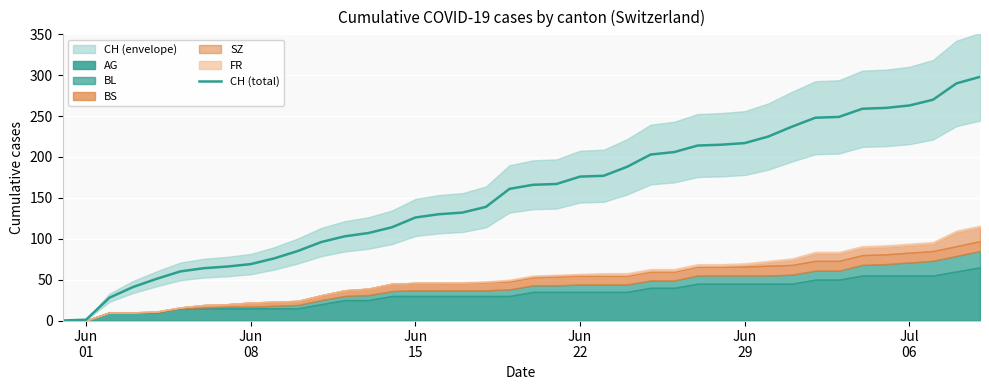

Reading left to right, list all the values displayed in this chart.

0	1	28	41	51	60	64	66	69	76	85	96	103	107	114	126	130	132	139	161	166	167	176	177	188	203	206	214	215	217	225	237	248	249	259	260	263	270	290	298